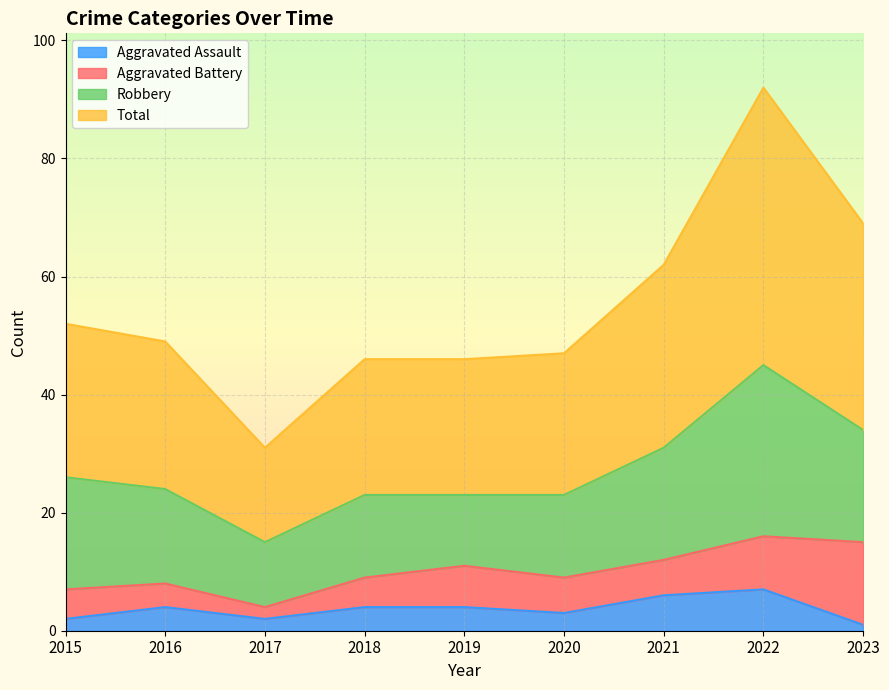

In Aggravated Assault, how many points are lower than both neighbors (excluding endpoints)?

2